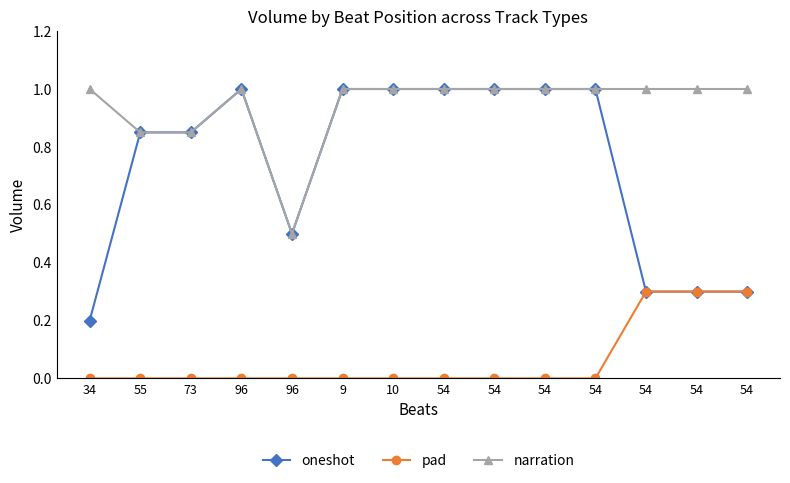

What are all the series names shown in the legend?

oneshot, pad, narration